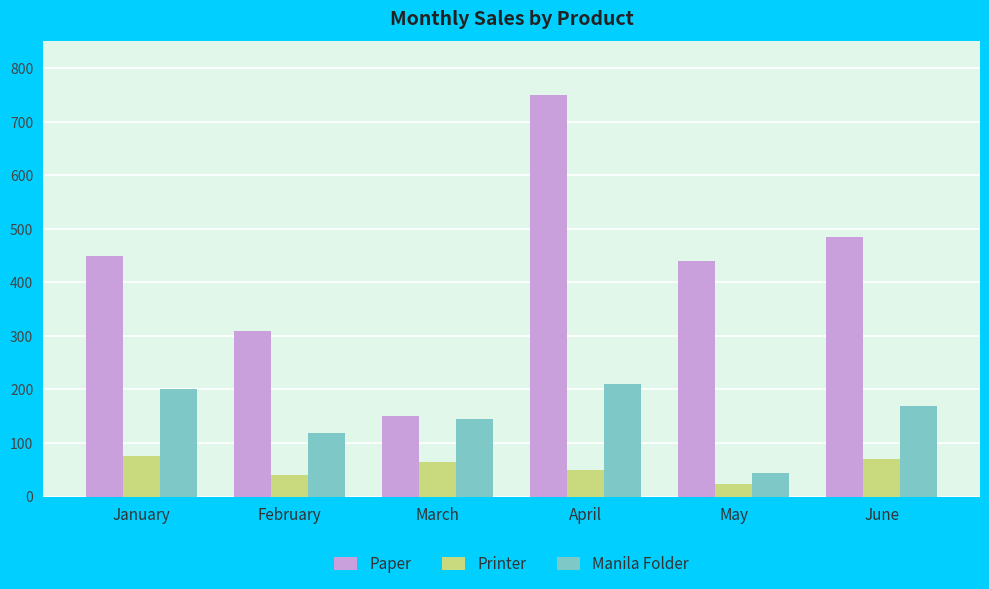

Reading left to right, list all the values displayed in this chart.

Paper: 450	310	150	750	440	485
Printer: 75	40	65	50	24	71
Manila Folder: 200	118	145	210	45	170